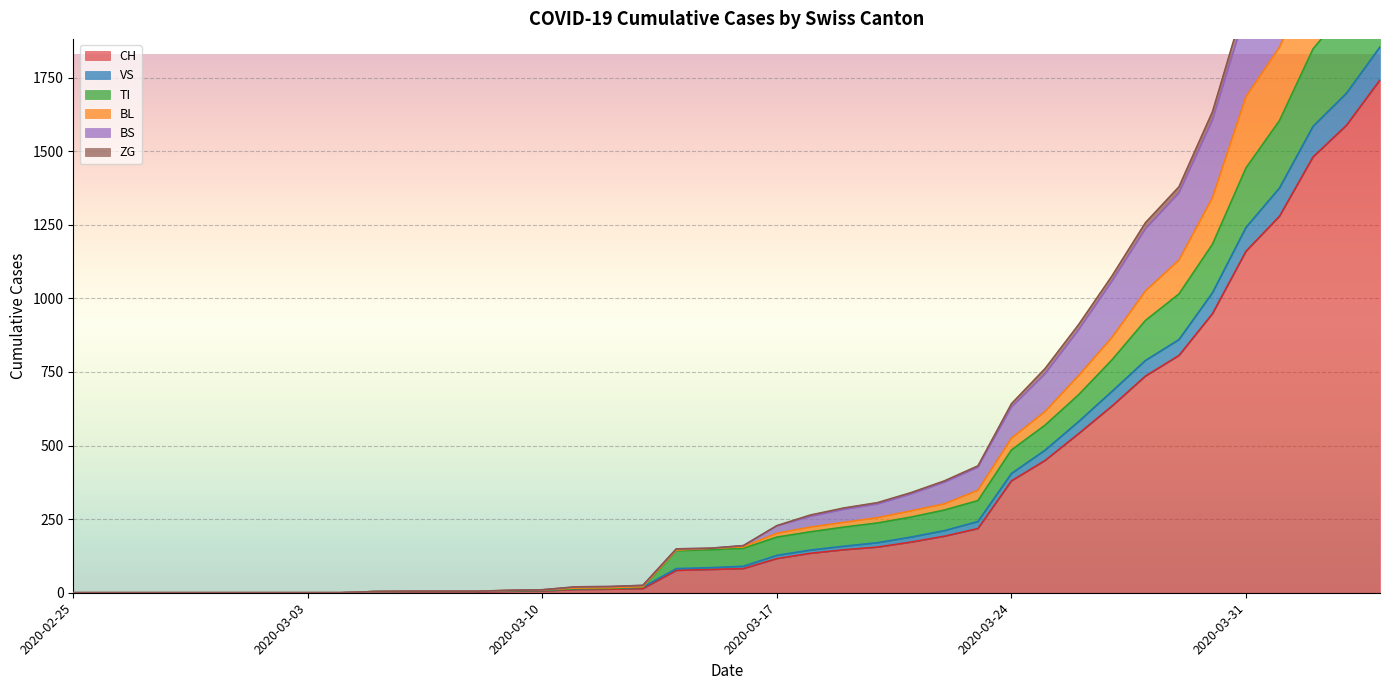

What is the difference between the maximum and minimum values in the BS series?

2900